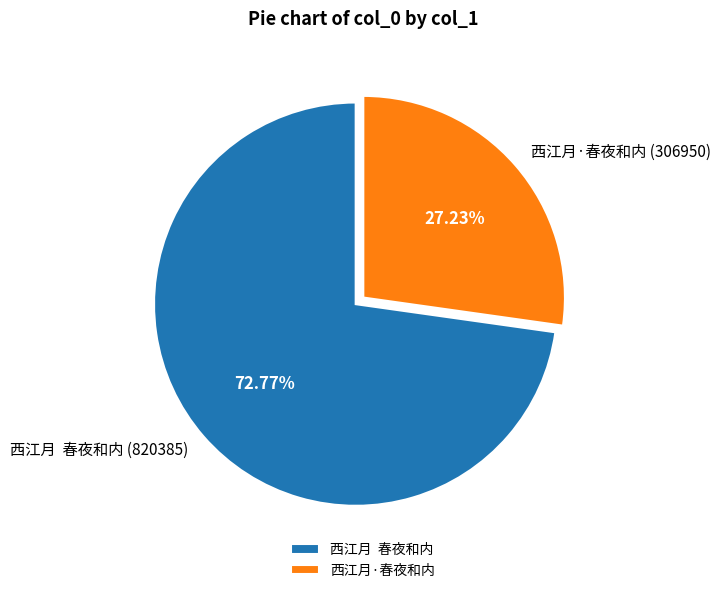

Rank the categories by value from highest to lowest.

西江月 春夜和内, 西江月·春夜和内